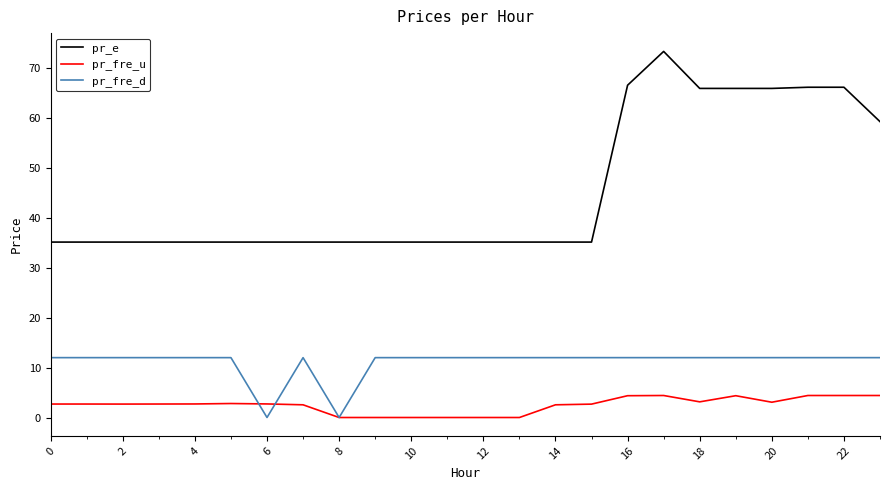

True or false: pr_e and pr_fre_u intersect in this chart.

False